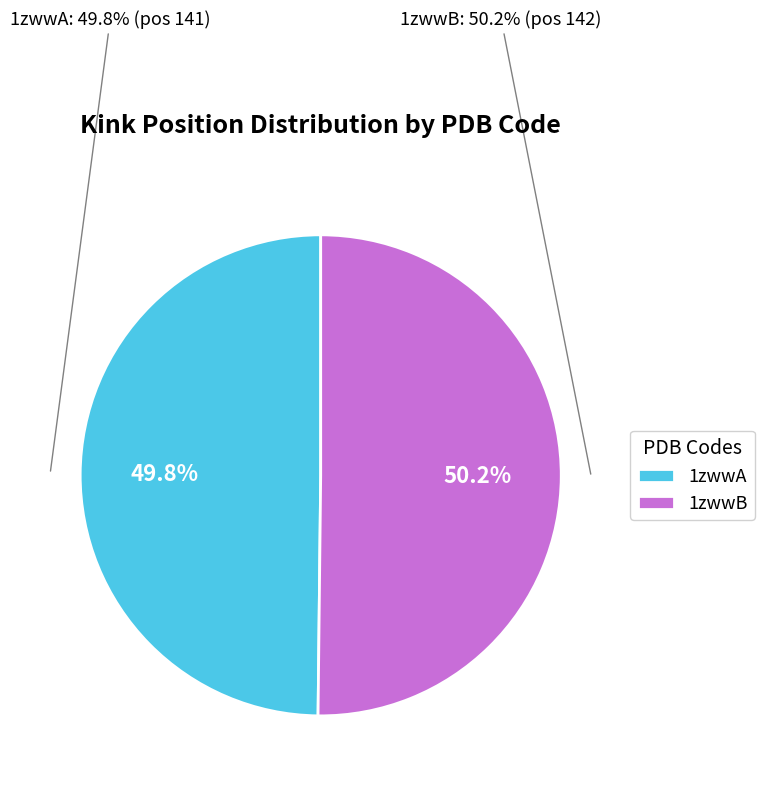

Is there a majority slice in this chart?

Yes